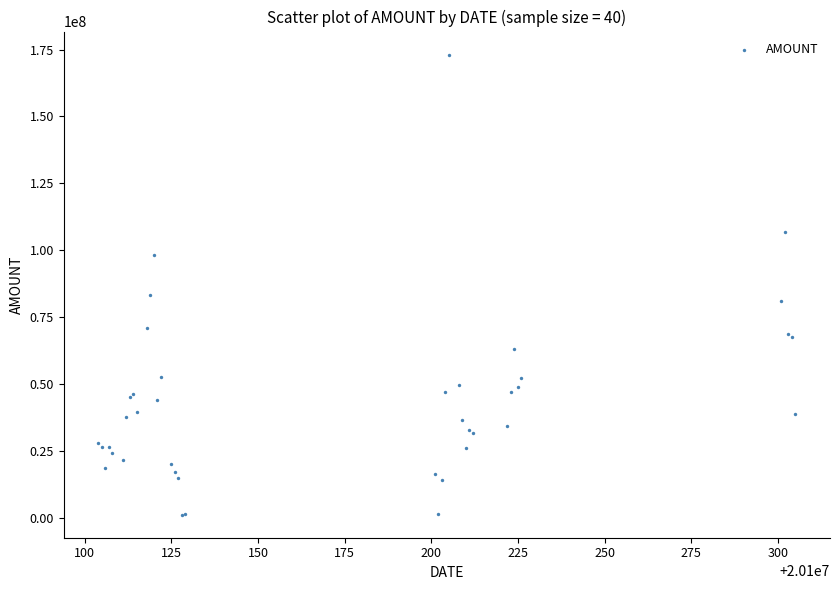

What Y value in the scatter plot is closest to 87116865?

83371622